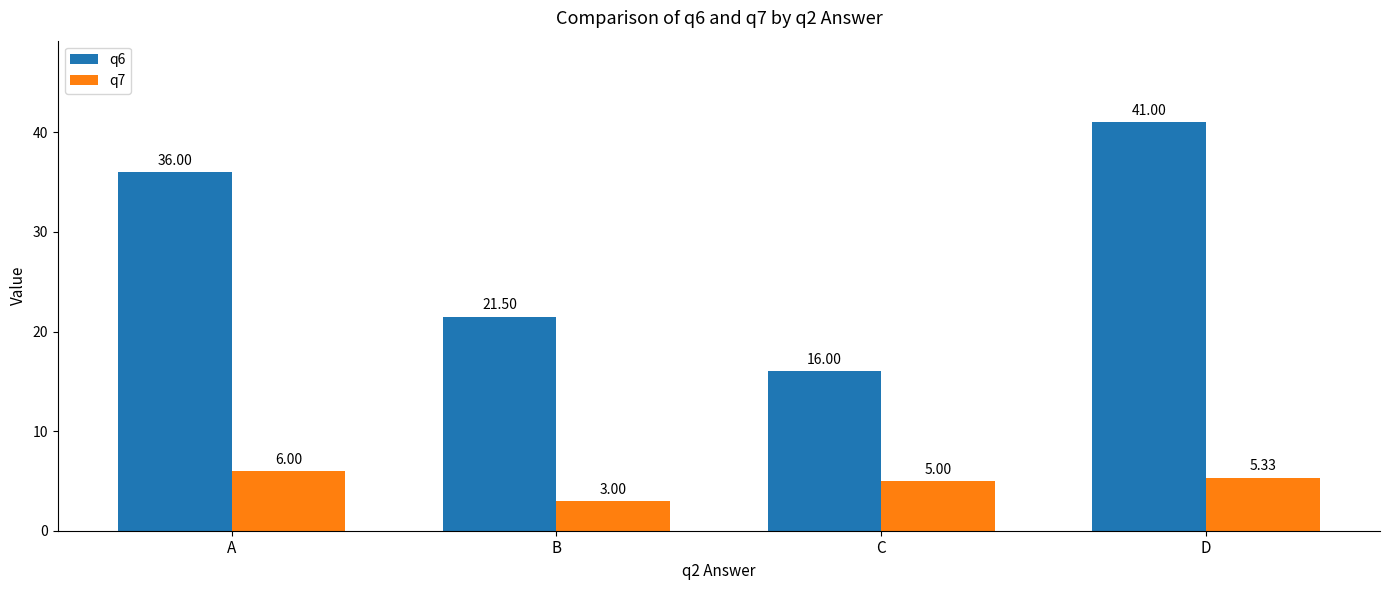

Which category has the lowest value across all series?

B